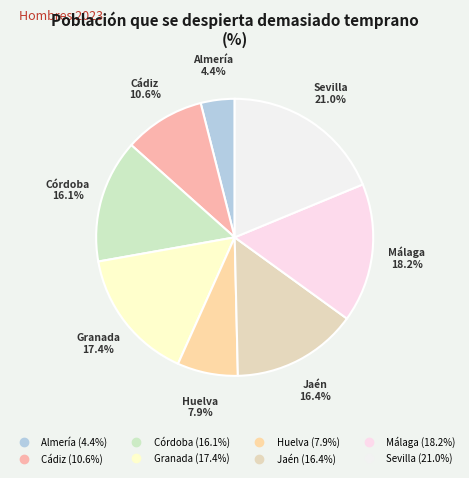

What is the largest slice in the pie chart?

Sevilla